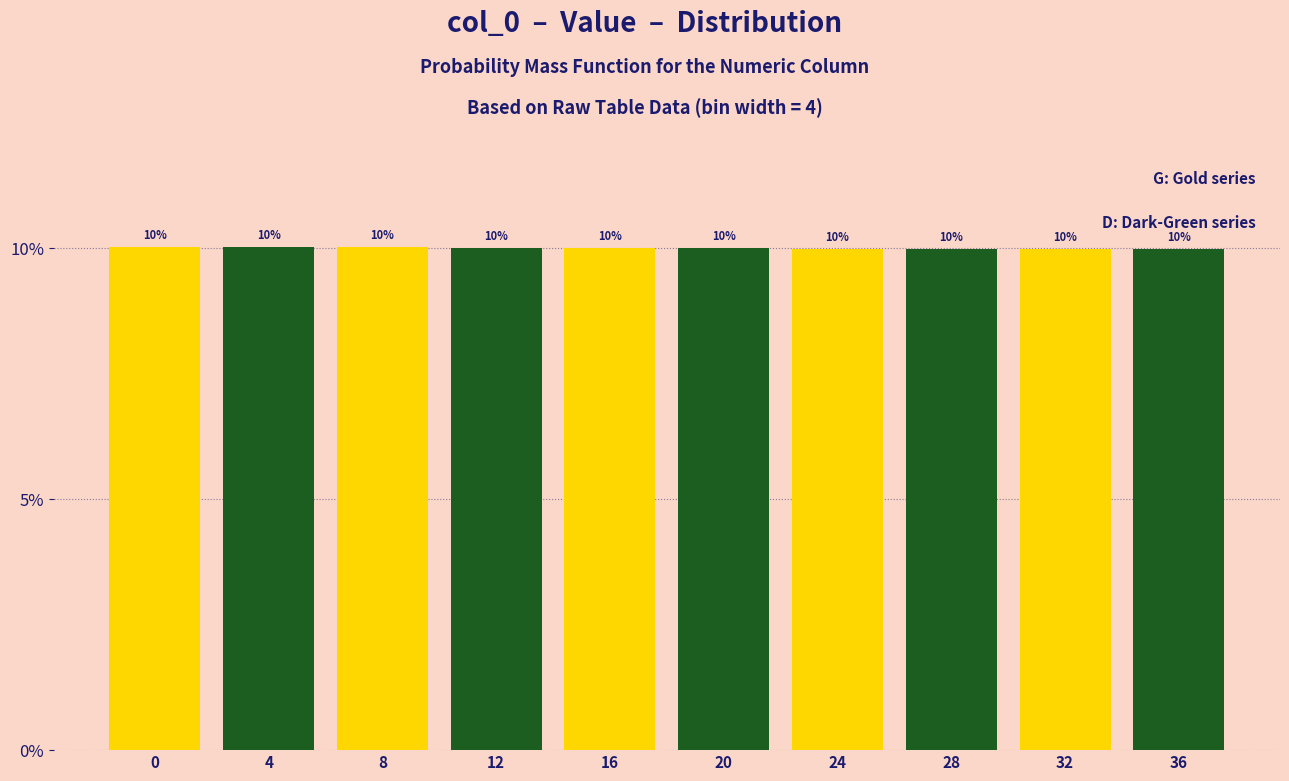

Reading left to right, list all the values displayed in this chart.

0=10.0	4=10.0	8=10.0	12=10.0	16=10.0	20=10.0	24=10.0	28=10.0	32=10.0	36=10.0